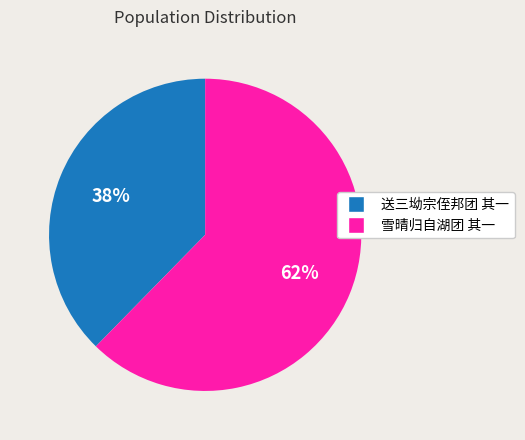

Is it true that 送三坳宗侄邦团 其一 is 38% of the pie?

True